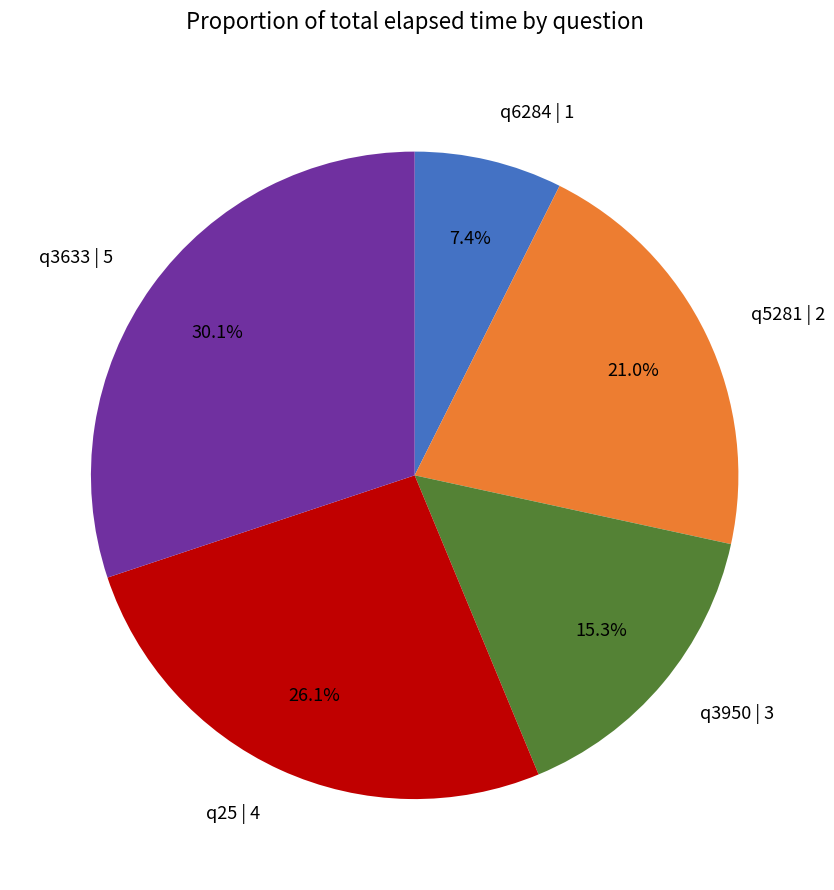

Rank the categories by value from highest to lowest.

q3633 | 5, q25 | 4, q5281 | 2, q3950 | 3, q6284 | 1